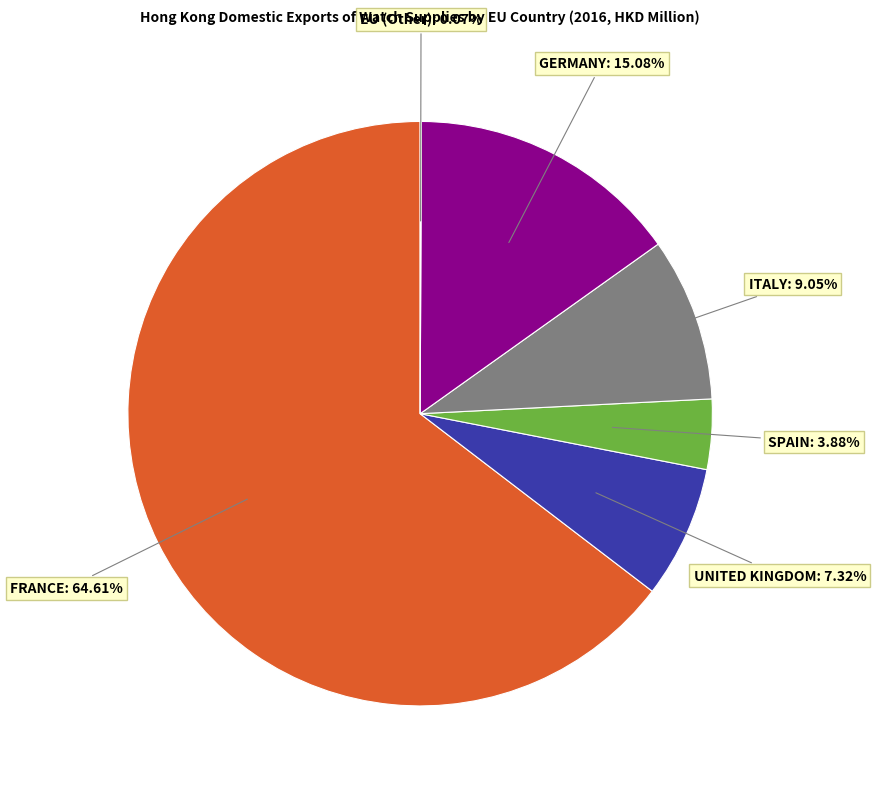

Is there any slice that represents more than half of the pie?

Yes